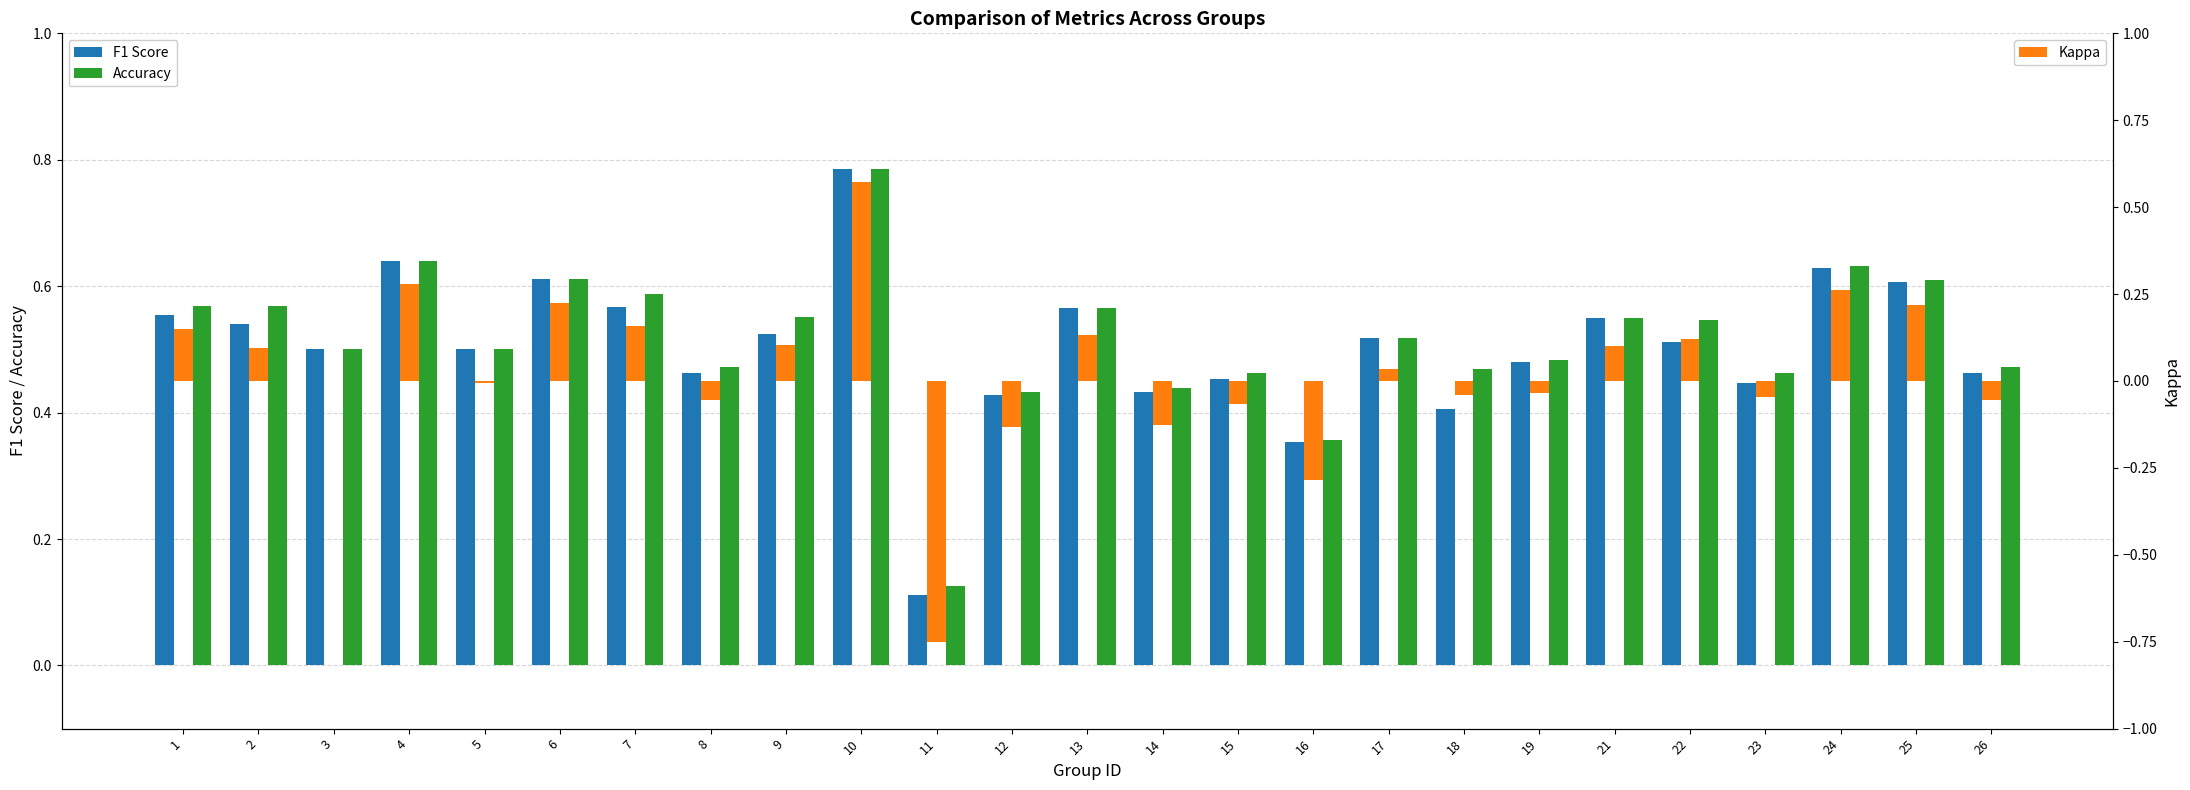

What is the average value of the Accuracy series?

0.5